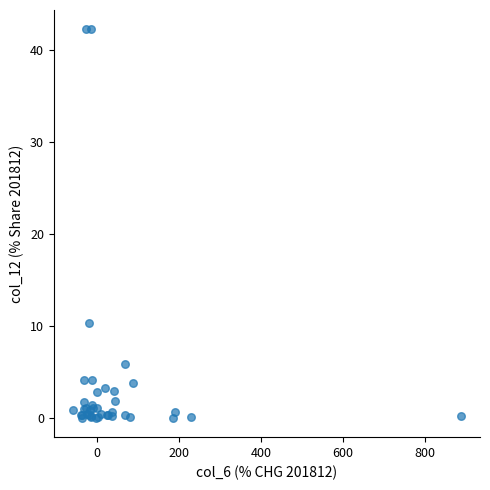

What Y value in the scatter plot is closest to 21?

10.3